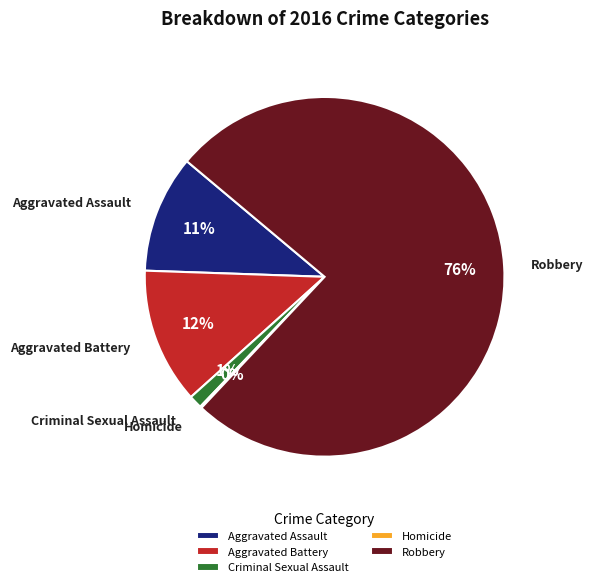

What is the largest slice in the pie chart?

Robbery